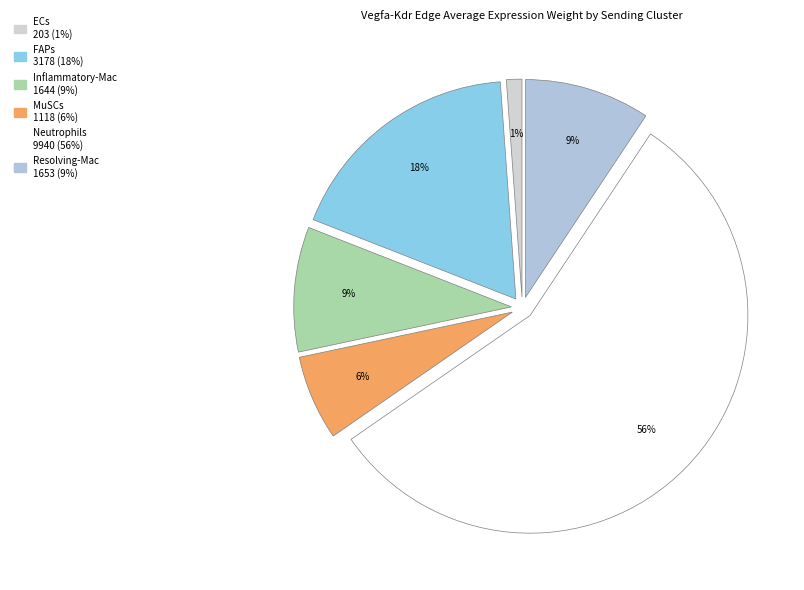

Combined, what portion of the pie is MuSCs and Inflammatory-Mac?

15.6%